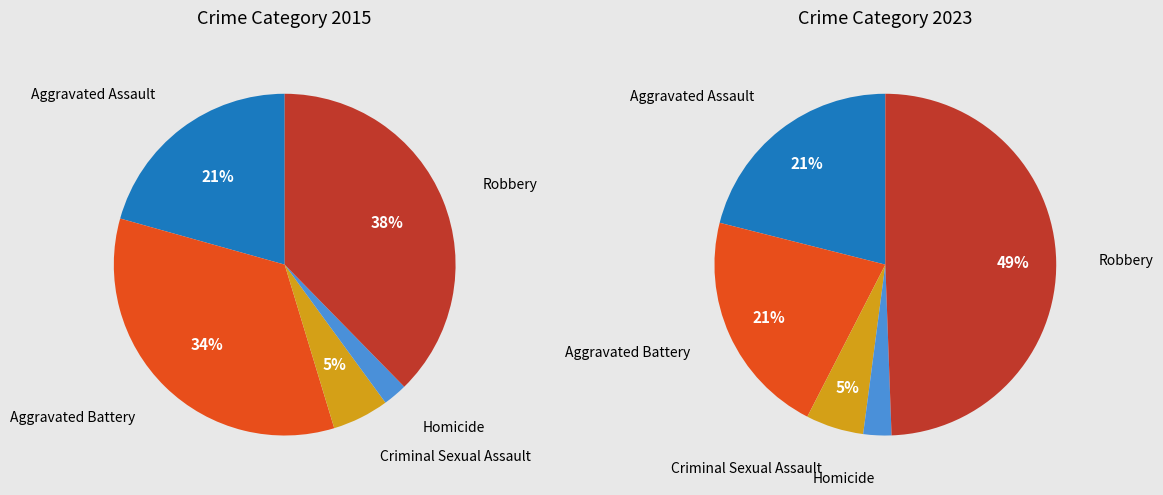

Do Criminal Sexual Assault and Aggravated Assault together represent more than half of the pie?

No